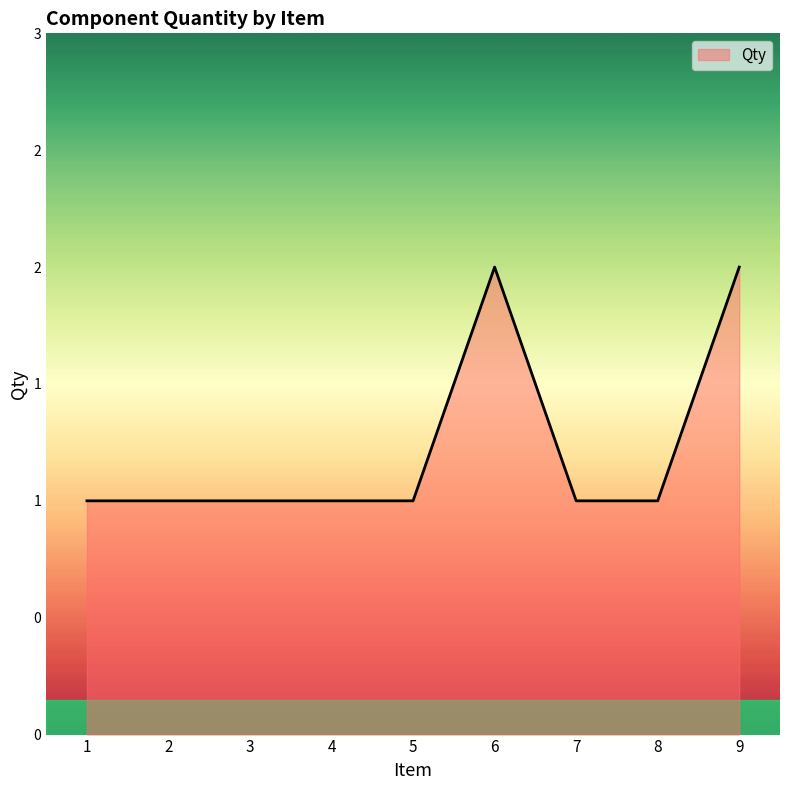

Is this an area chart (filled region under the line)?

Yes